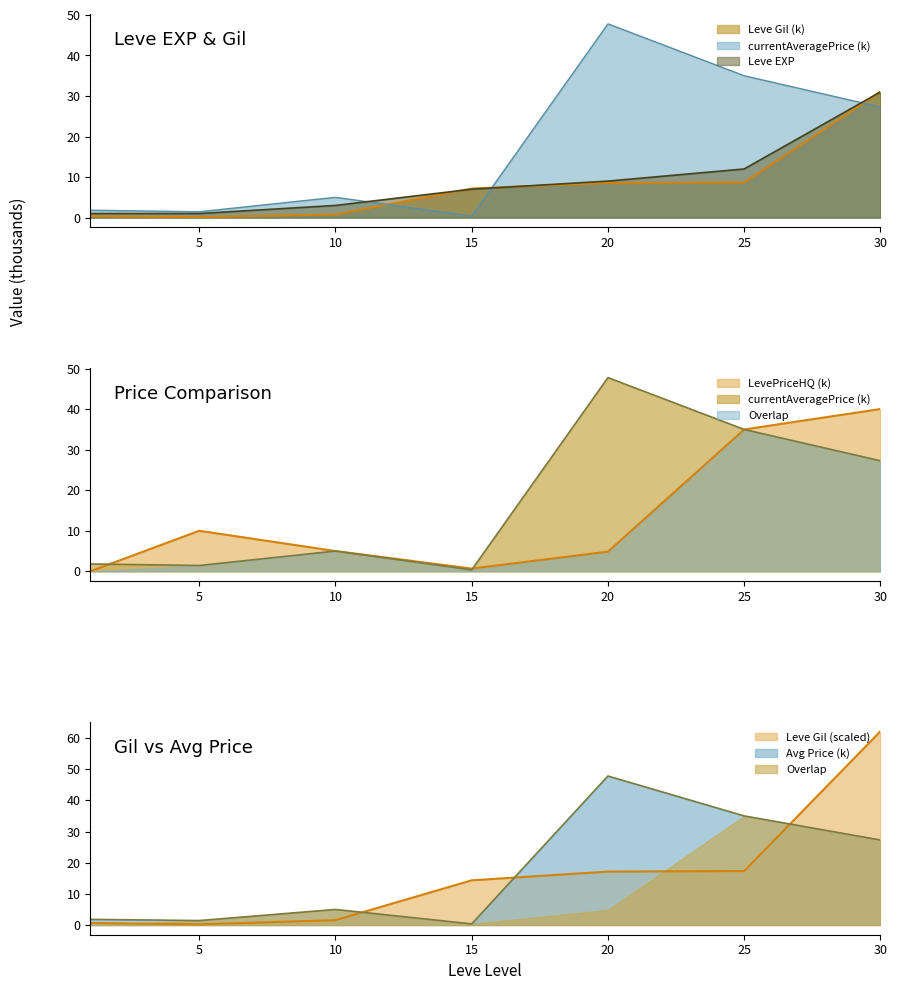

How many series are shown in this chart?

4